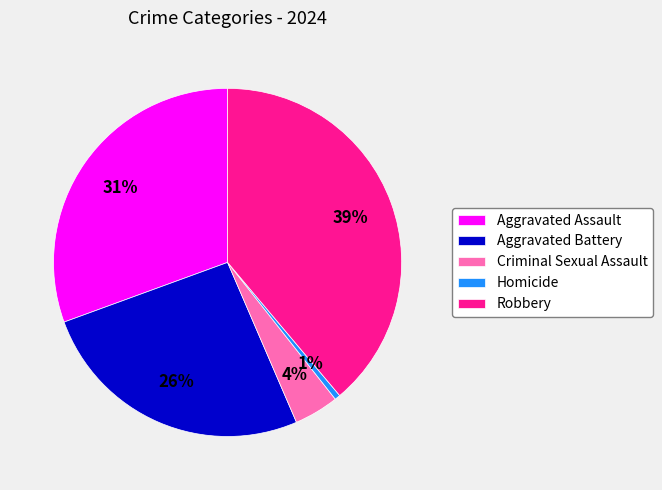

Count the number of slices in the pie.

5